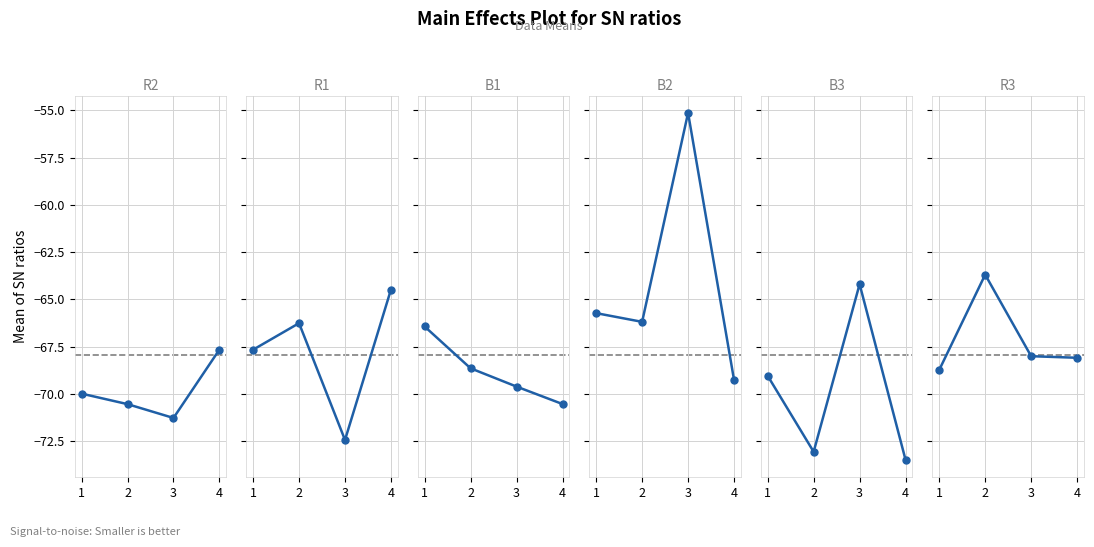

How many data points does each series have?

4